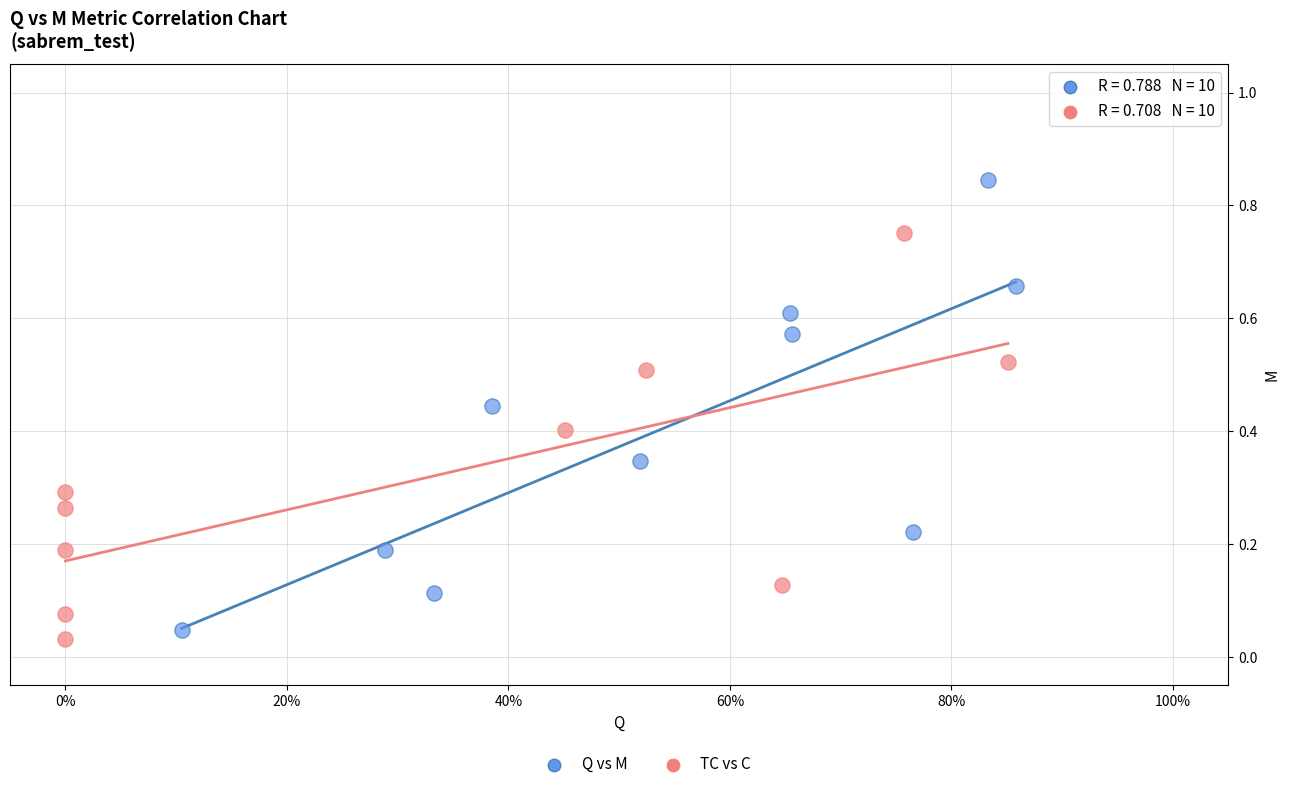

Which series has the widest spread of Y values?

Q vs M